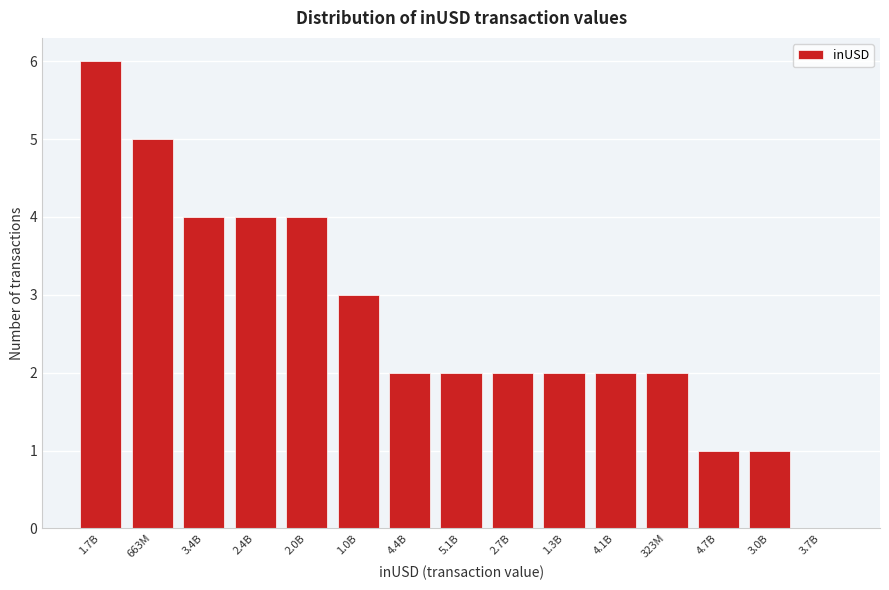

Reading right to left, what are all the values shown in this chart?

3.7B=0	3.0B=1	4.7B=1	323M=2	4.1B=2	1.3B=2	2.7B=2	5.1B=2	4.4B=2	1.0B=3	2.0B=4	2.4B=4	3.4B=4	663M=5	1.7B=6